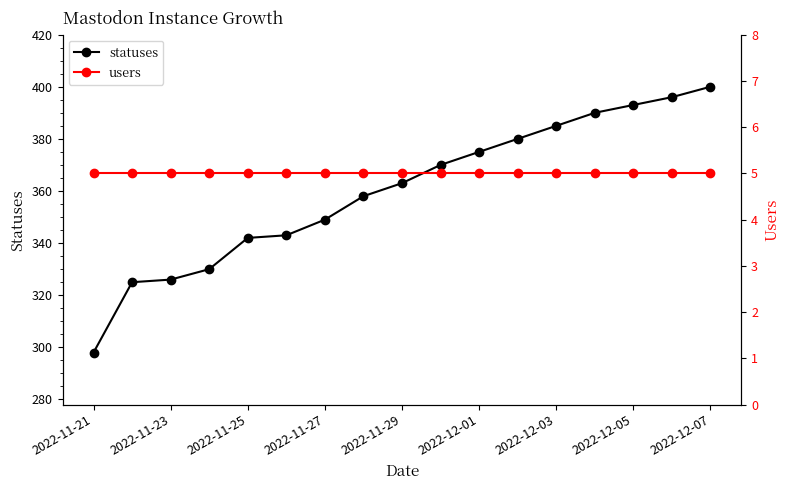

Which series has the widest spread of values?

statuses